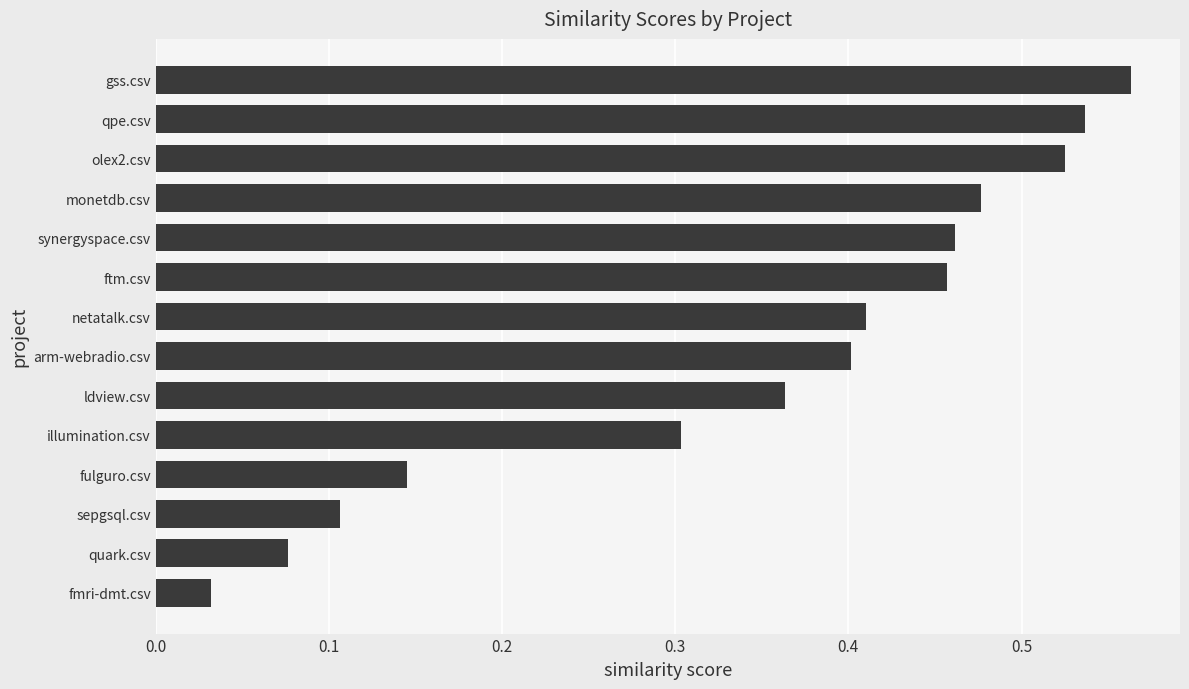

What is the change in value from fmri-dmt.csv to ldview.csv?

+0.3